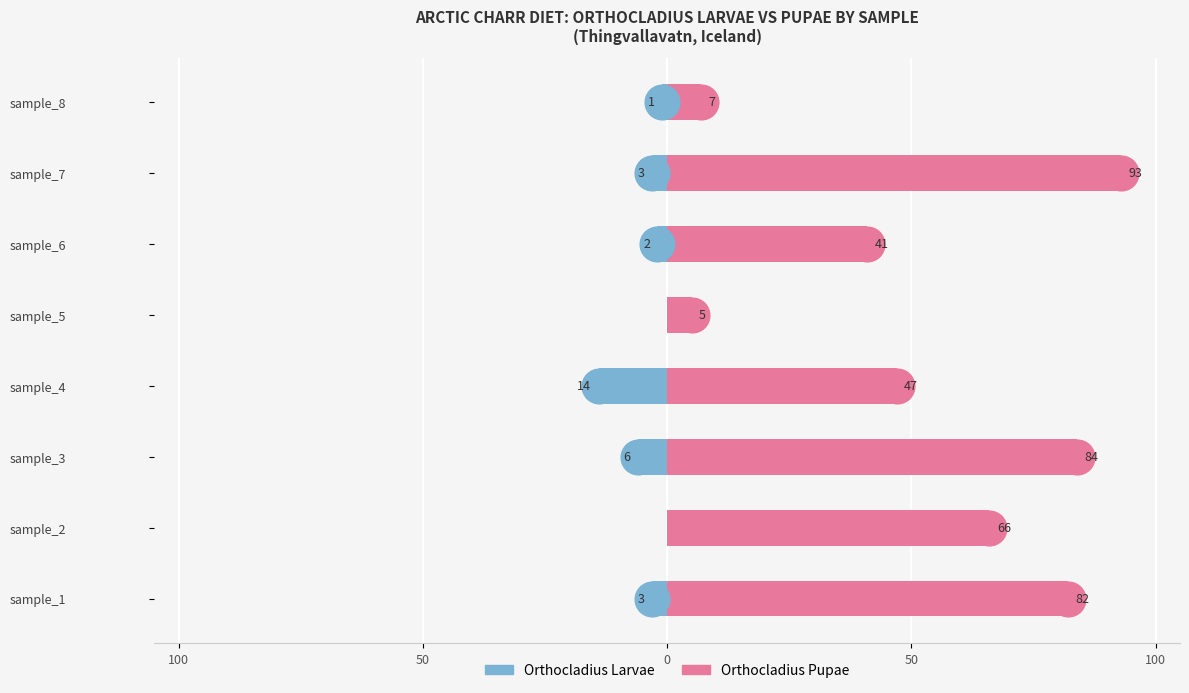

How many categories are shown in the chart?

8